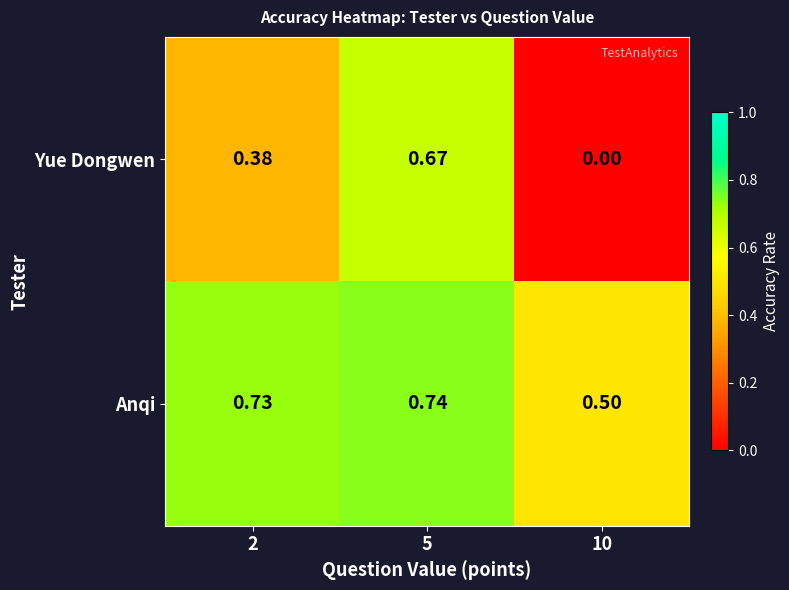

What is the difference between the highest and lowest values at 5?

0.1